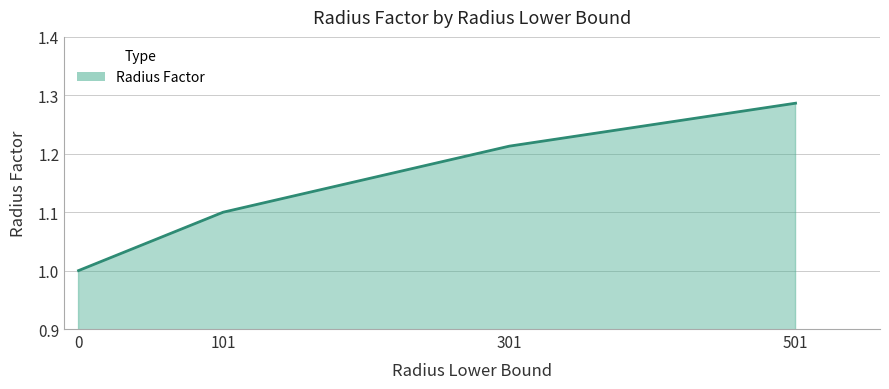

What is the change in value from 101 to 301?

+0.1